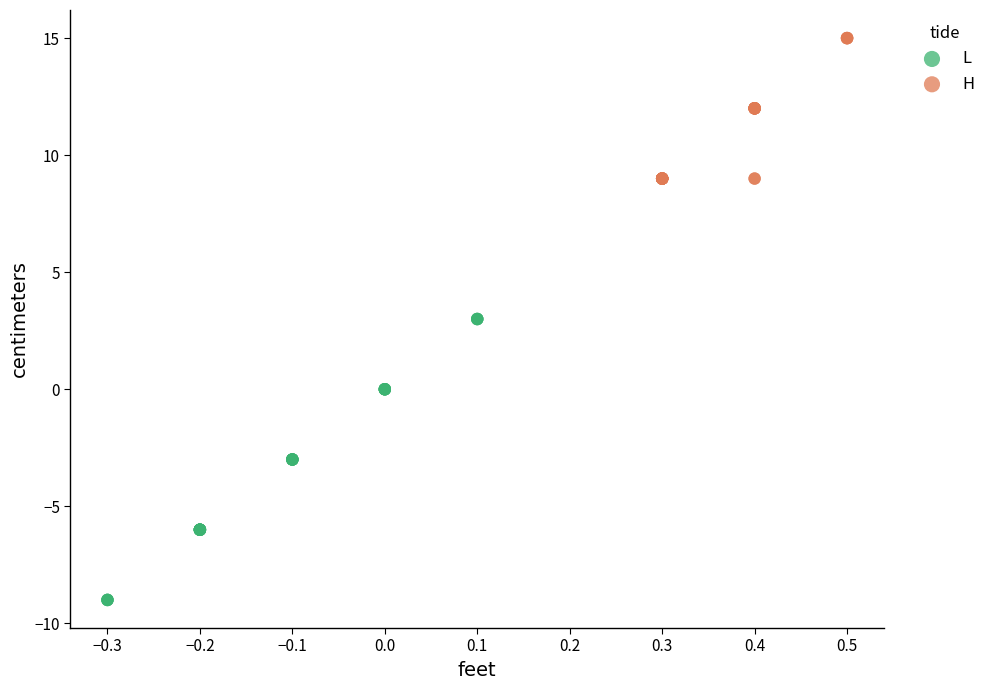

Which series reaches the minimum Y coordinate?

L